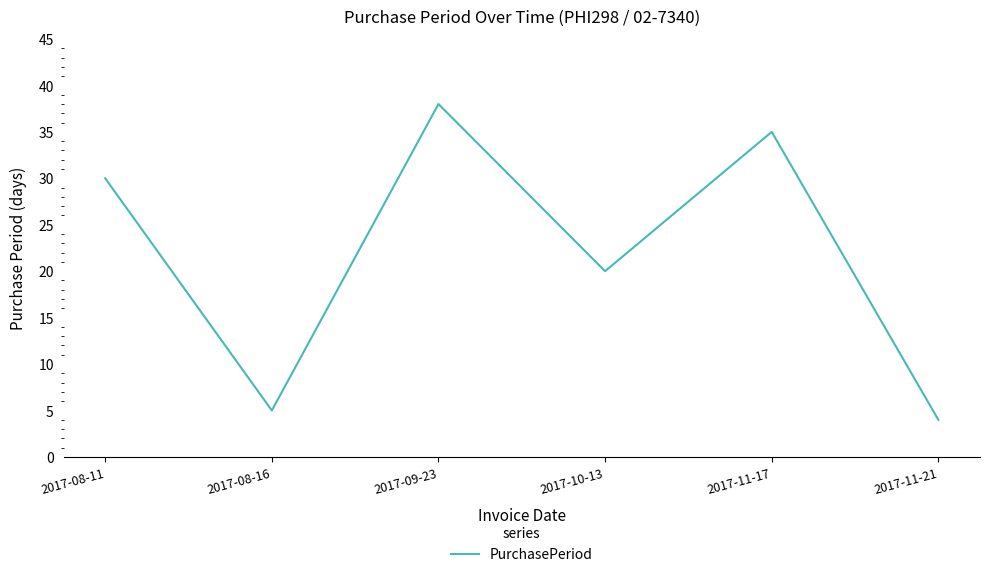

Does the chart have visible grid lines?

No